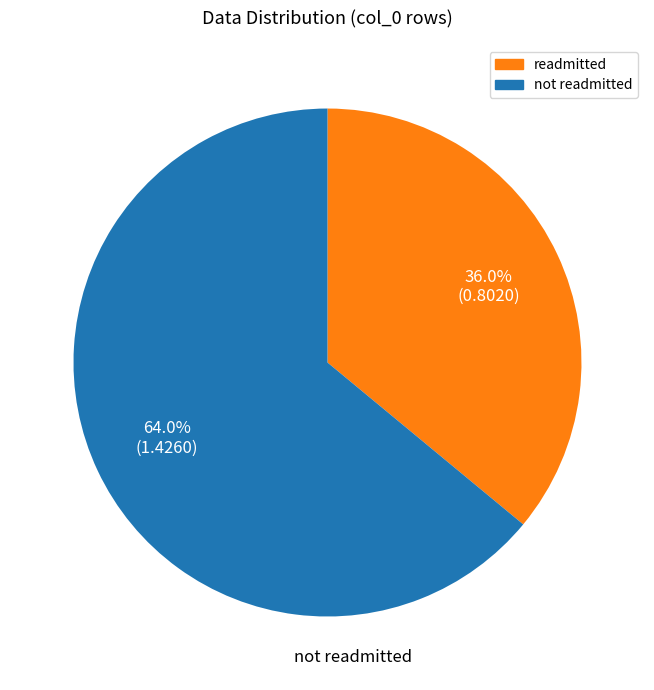

To the nearest percent, what is the average slice percentage?

50%